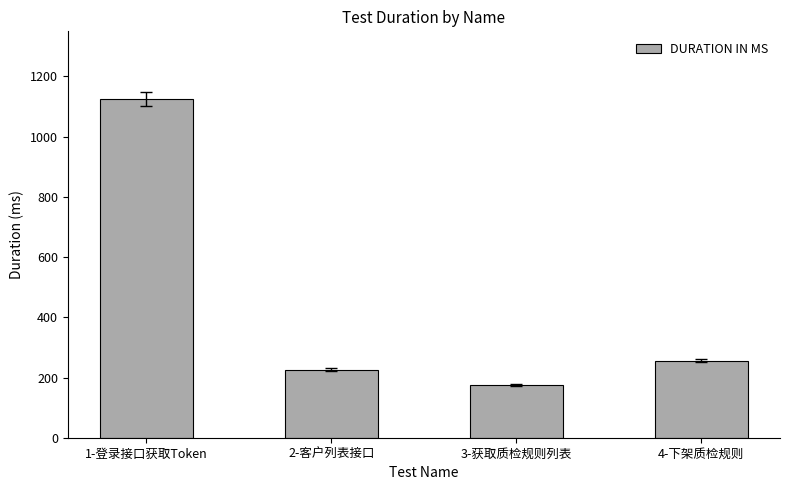

Which category has the lowest value across all series?

3-获取质检规则列表